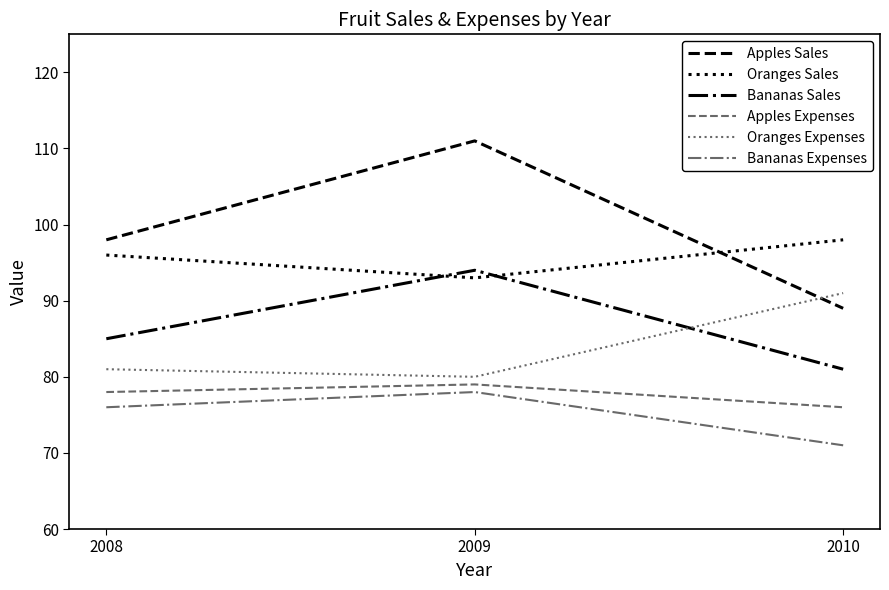

What is the maximum value shown in the chart?

111